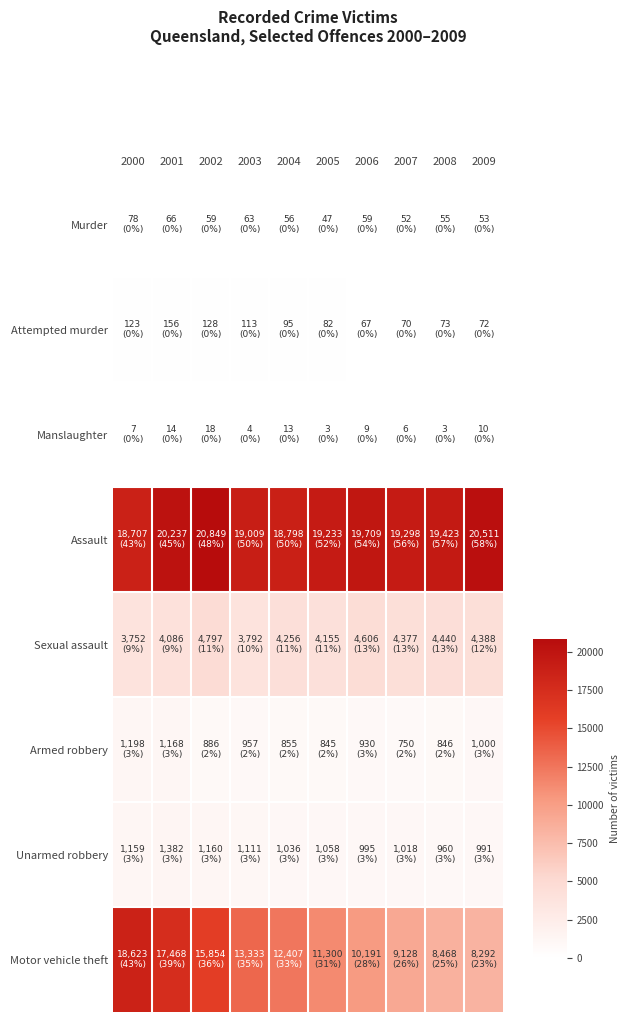

Reading right to left, what are all the values shown in this chart?

Murder: 2009=53	2008=55	2007=52	2006=59	2005=47	2004=56	2003=63	2002=59	2001=66	2000=78
Attempted murder: 2009=72	2008=73	2007=70	2006=67	2005=82	2004=95	2003=113	2002=128	2001=156	2000=123
Manslaughter: 2009=10	2008=3	2007=6	2006=9	2005=3	2004=13	2003=4	2002=18	2001=14	2000=7
Assault: 2009=20511	2008=19423	2007=19298	2006=19709	2005=19233	2004=18798	2003=19009	2002=20849	2001=20237	2000=18707
Sexual assault: 2009=4388	2008=4440	2007=4377	2006=4606	2005=4155	2004=4256	2003=3792	2002=4797	2001=4086	2000=3752
Armed robbery: 2009=1000	2008=846	2007=750	2006=930	2005=845	2004=855	2003=957	2002=886	2001=1168	2000=1198
Unarmed robbery: 2009=991	2008=960	2007=1018	2006=995	2005=1058	2004=1036	2003=1111	2002=1160	2001=1382	2000=1159
Motor vehicle theft: 2009=8292	2008=8468	2007=9128	2006=10191	2005=11300	2004=12407	2003=13333	2002=15854	2001=17468	2000=18623